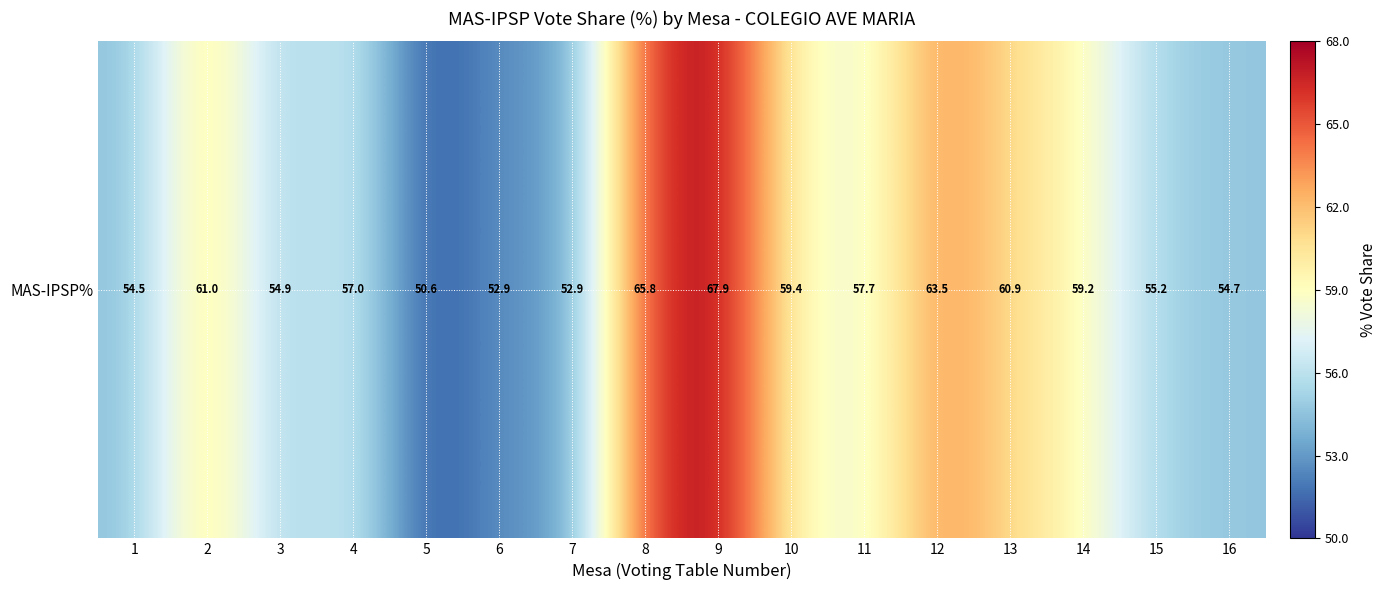

Rank the categories by value from lowest to highest.

5, 6, 7, 1, 16, 3, 15, 4, 11, 14, 10, 13, 2, 12, 8, 9